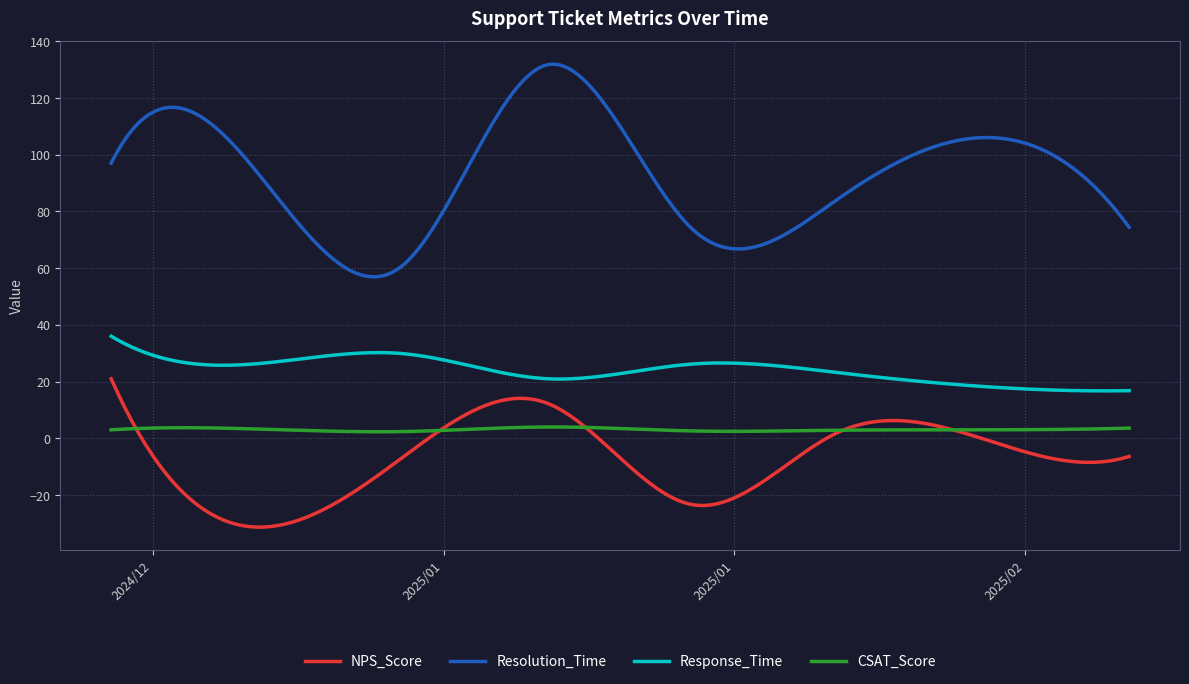

What is the maximum value shown in the chart?

131.9